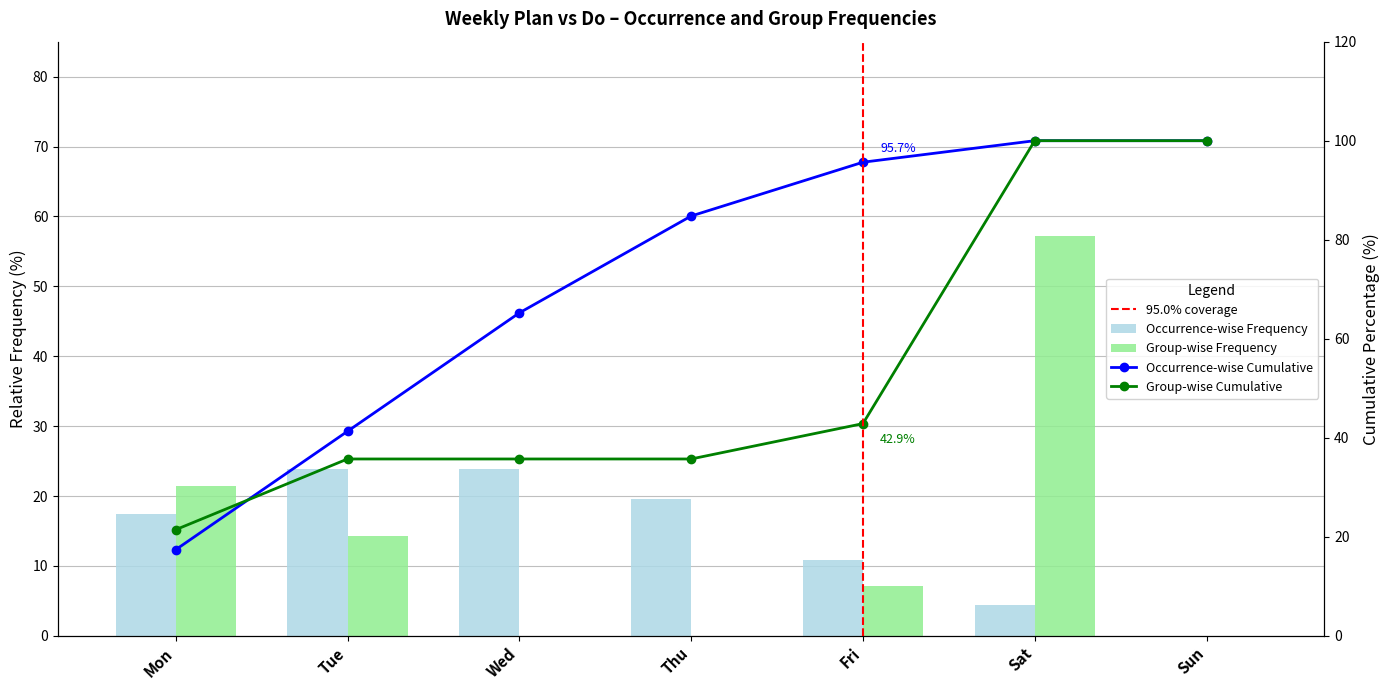

Is it true that Group-wise Frequency equals 0.0 at Sun?

True